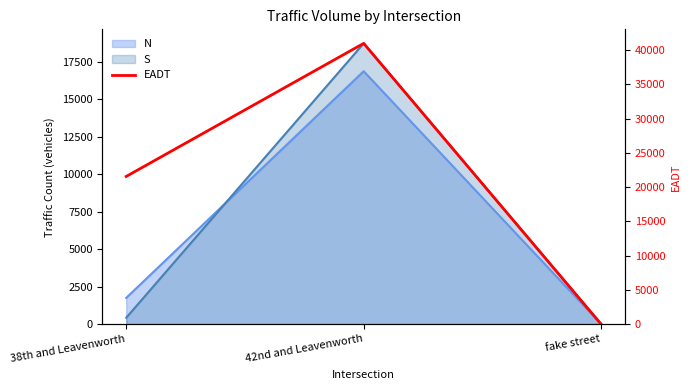

Approximately how many times larger is the value at 38th and Leavenworth compared to fake street?

21570.0